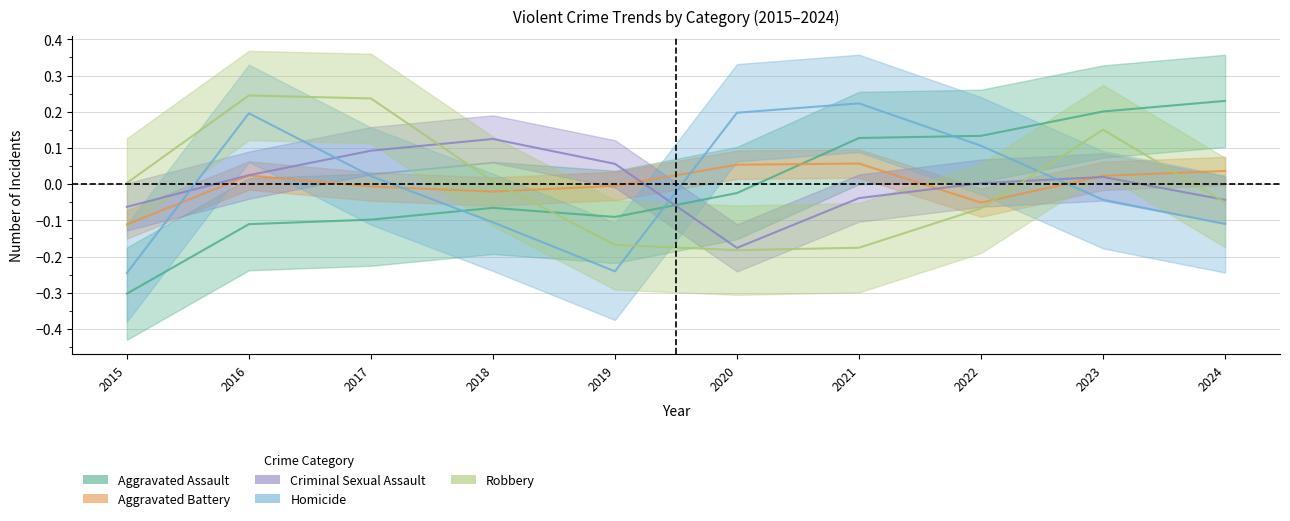

Reading left to right, list all the values displayed in this chart.

Aggravated Assault: 2015=-0.3	2016=-0.1	2017=-0.1	2018=-0.1	2019=-0.1	2020=-0.0	2021=0.1	2022=0.1	2023=0.2	2024=0.2
Aggravated Battery: 2015=-0.1	2016=0.0	2017=-0.0	2018=-0.0	2019=-0.0	2020=0.1	2021=0.1	2022=-0.1	2023=0.0	2024=0.0
Criminal Sexual Assault: 2015=-0.1	2016=0.0	2017=0.1	2018=0.1	2019=0.1	2020=-0.2	2021=-0.0	2022=0.0	2023=0.0	2024=-0.0
Homicide: 2015=-0.2	2016=0.2	2017=0.0	2018=-0.1	2019=-0.2	2020=0.2	2021=0.2	2022=0.1	2023=-0.0	2024=-0.1
Robbery: 2015=0.0	2016=0.2	2017=0.2	2018=0.0	2019=-0.2	2020=-0.2	2021=-0.2	2022=-0.1	2023=0.2	2024=-0.1